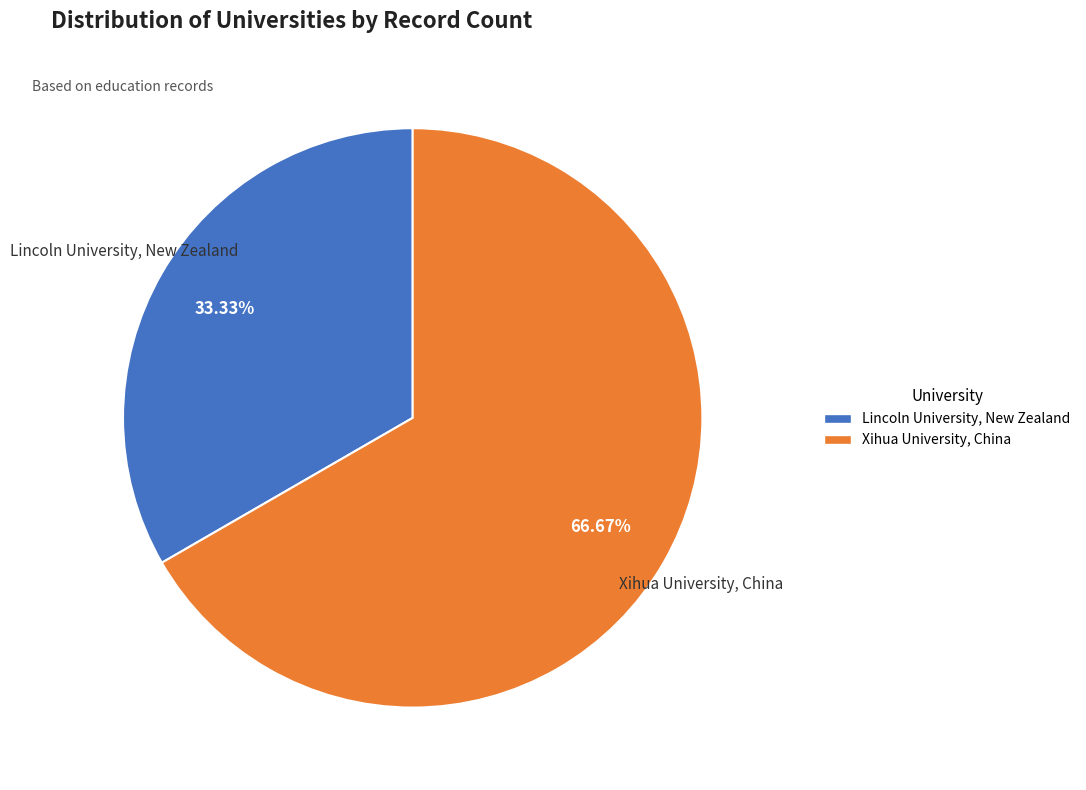

To the nearest percent, what is the average slice percentage?

50%